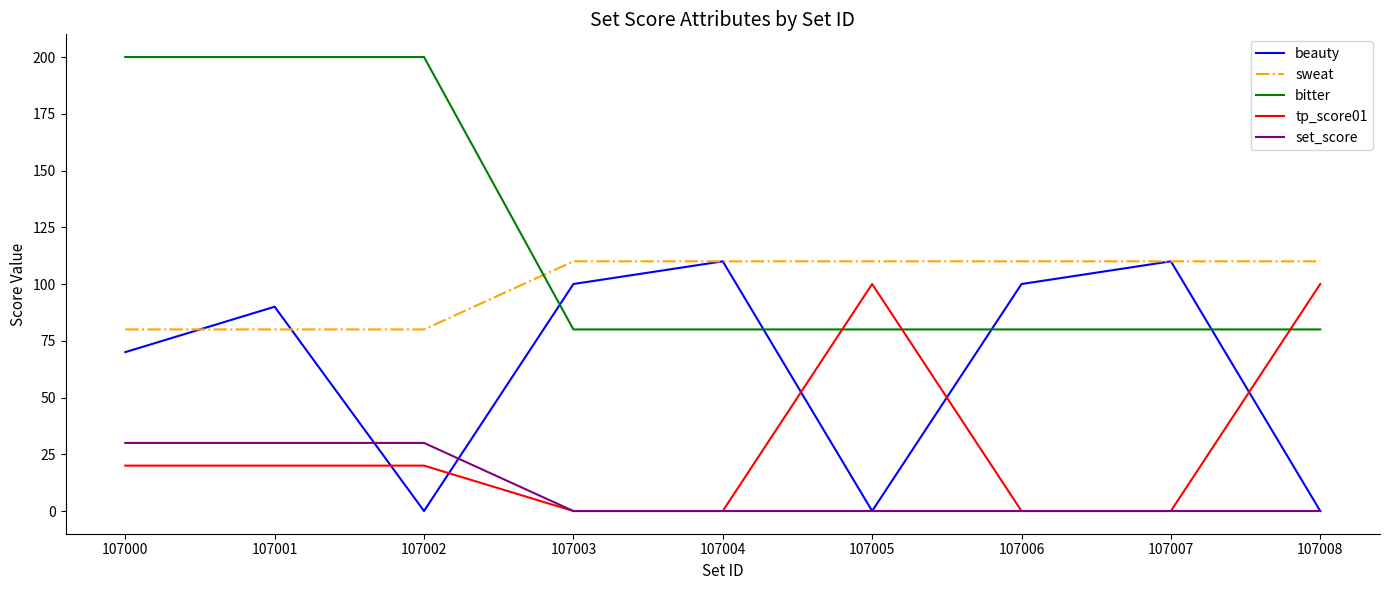

What is the maximum value for set_score?

30